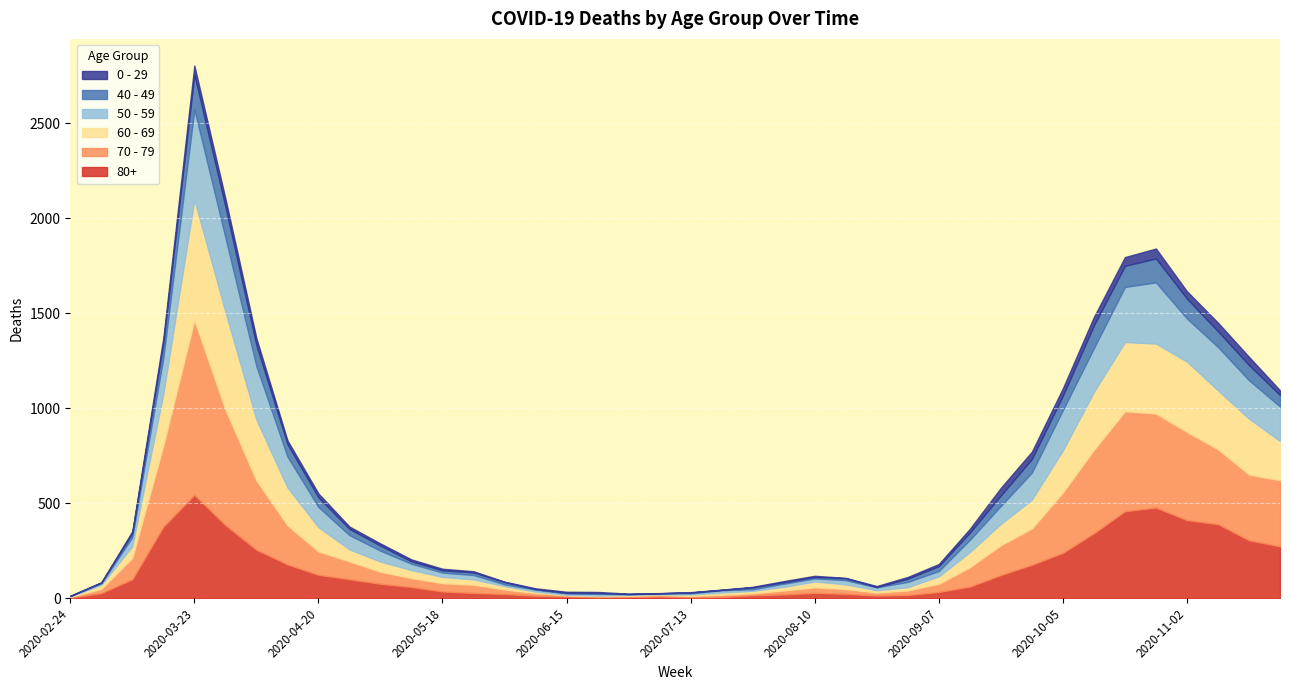

The 50 - 59 series shows 99 at 2020-09-28. True or false?

False